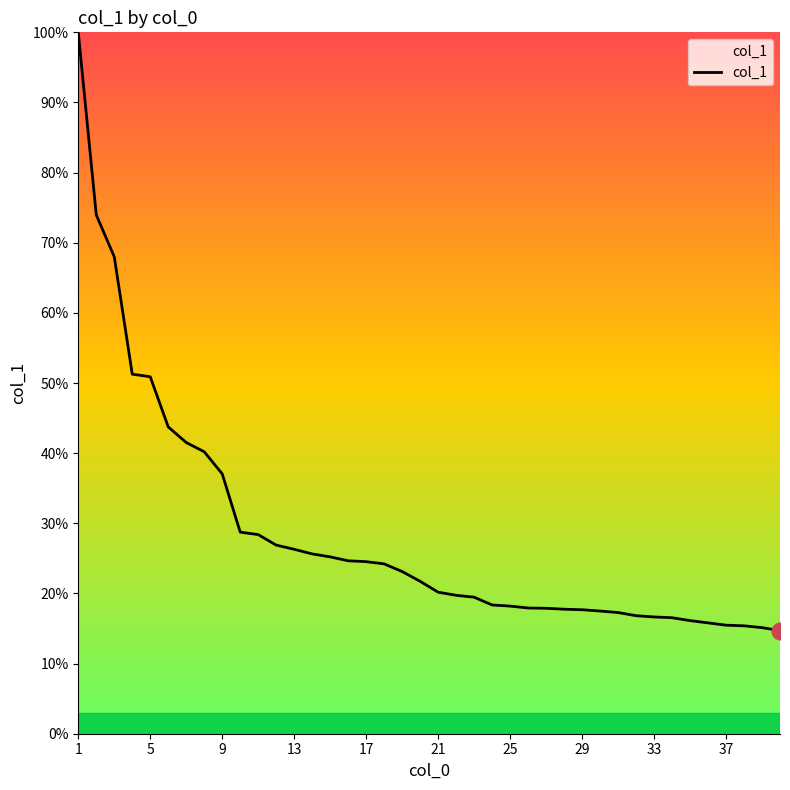

What is the greatest value displayed?

100.0